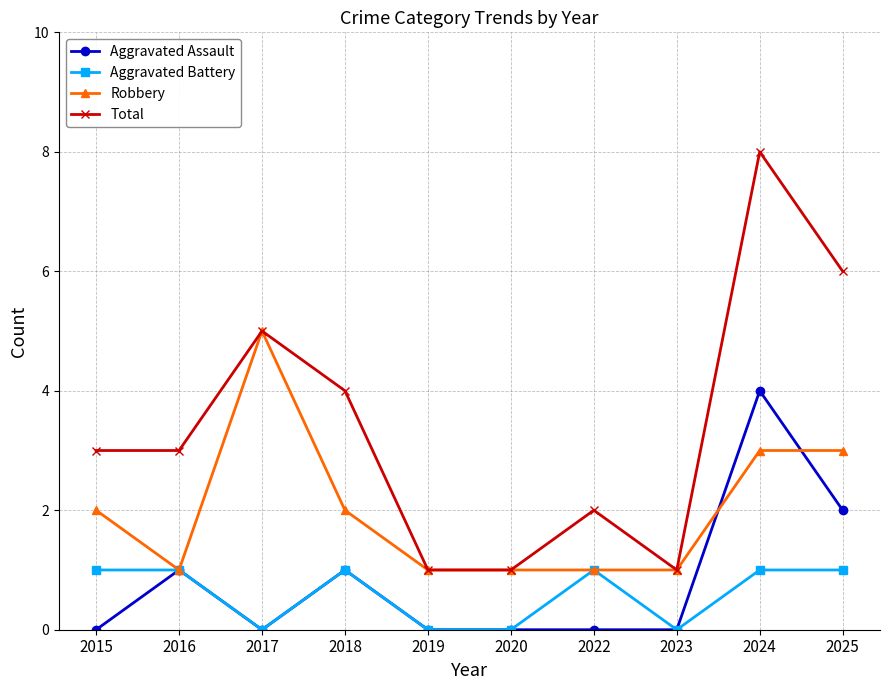

What is the maximum value for Aggravated Battery?

1